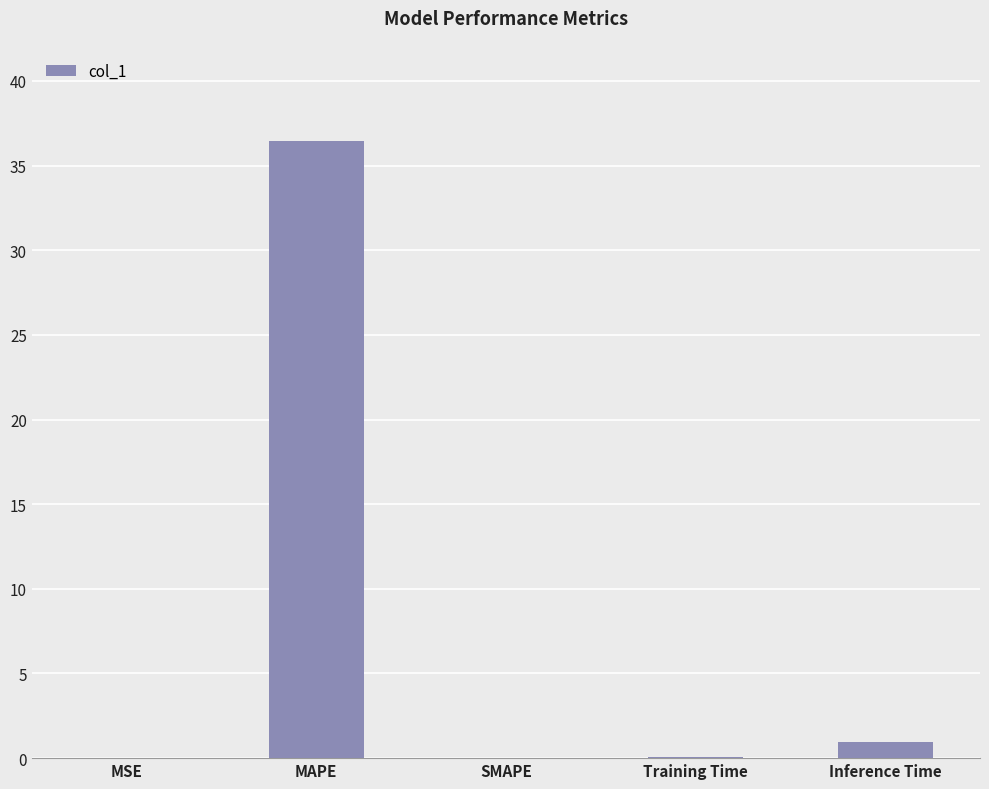

What is the maximum value shown in the chart?

36.4